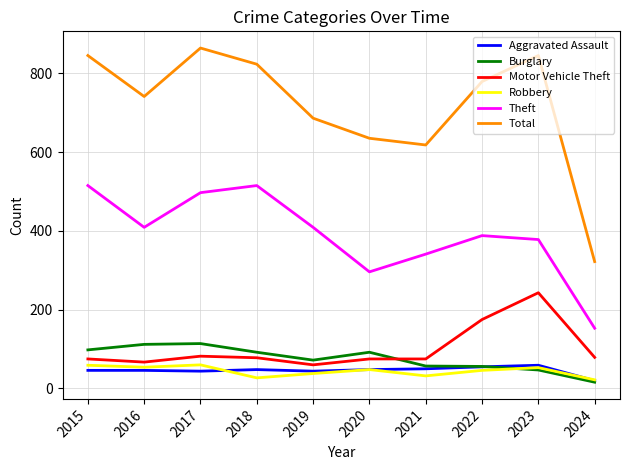

What is the maximum value for Robbery?

60